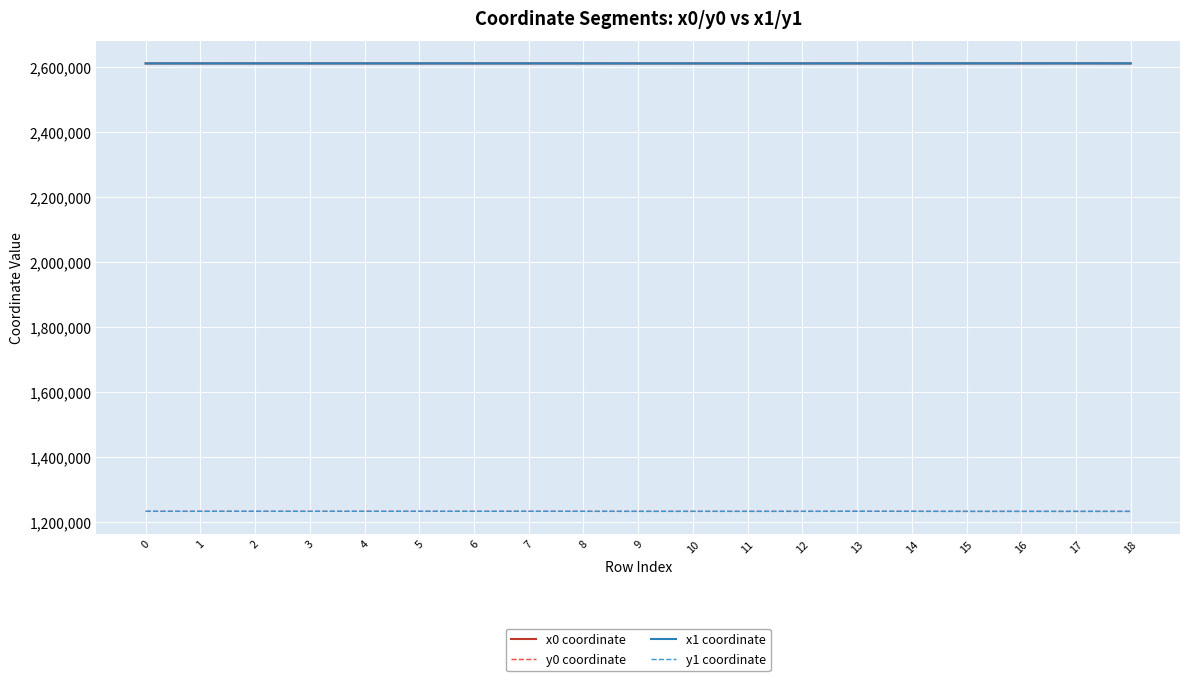

What is the greatest value displayed?

2612225.9